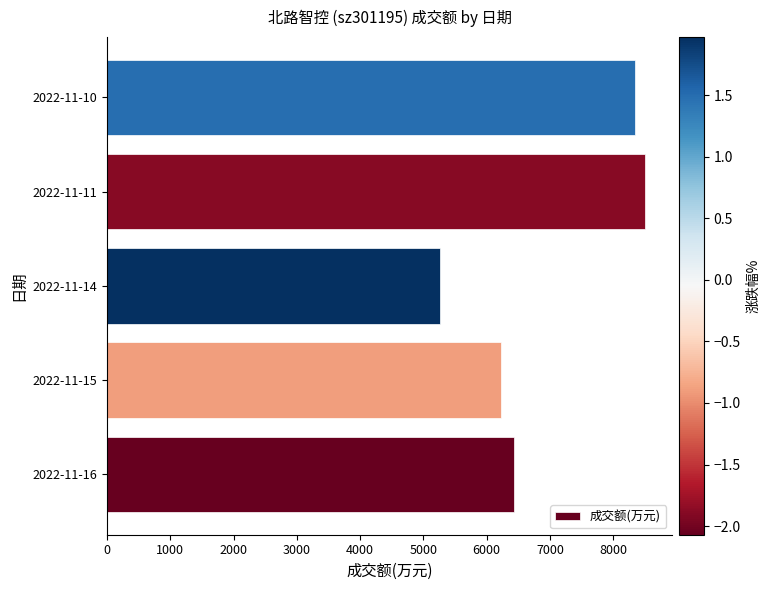

The value at 2022-11-15 is 6230. True or false?

True